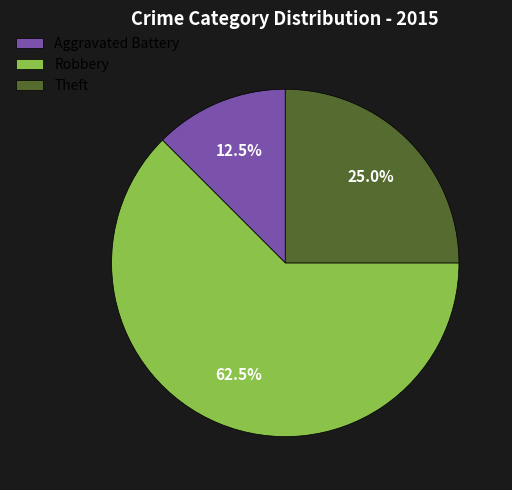

Do Robbery and Aggravated Battery together represent more than half of the pie?

Yes